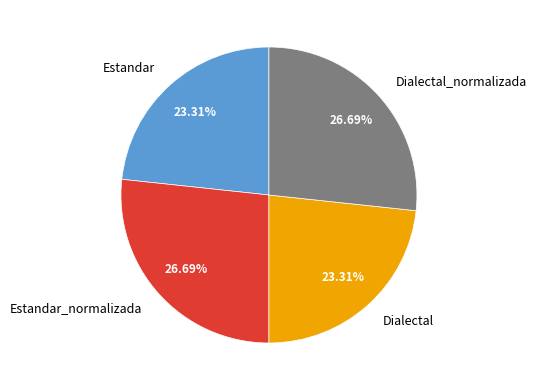

How many segments does this pie chart have?

4